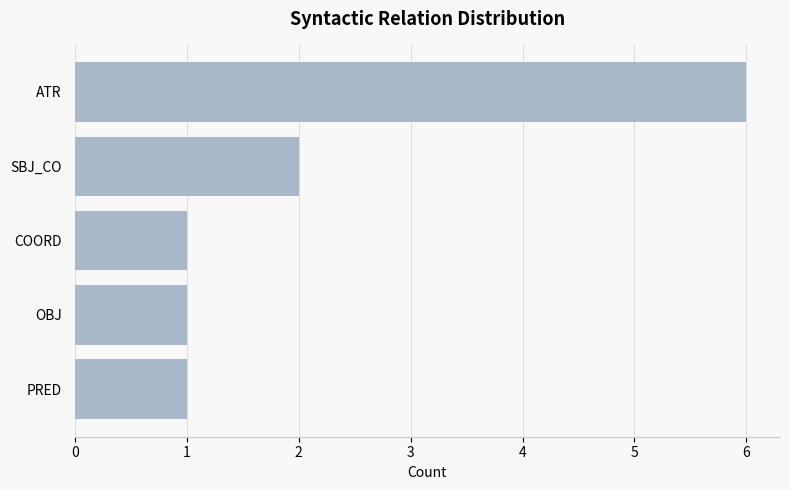

The value at COORD is 2. True or false?

False